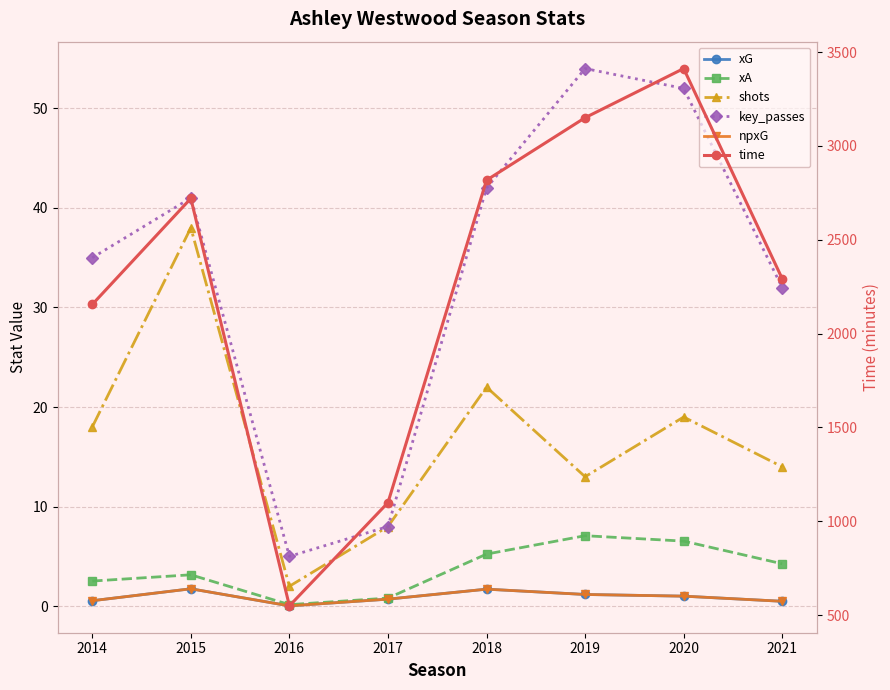

What is the value of the xA point at the 6th from the left?

7.1